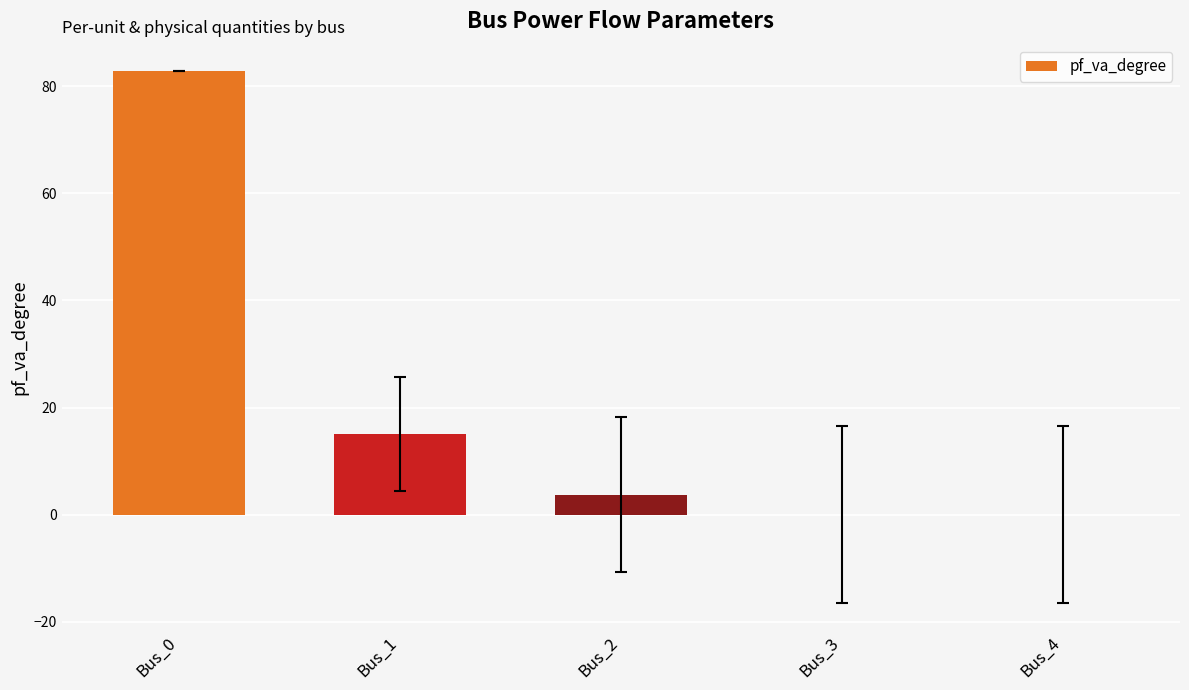

What value does the data have at Bus_2?

3.7